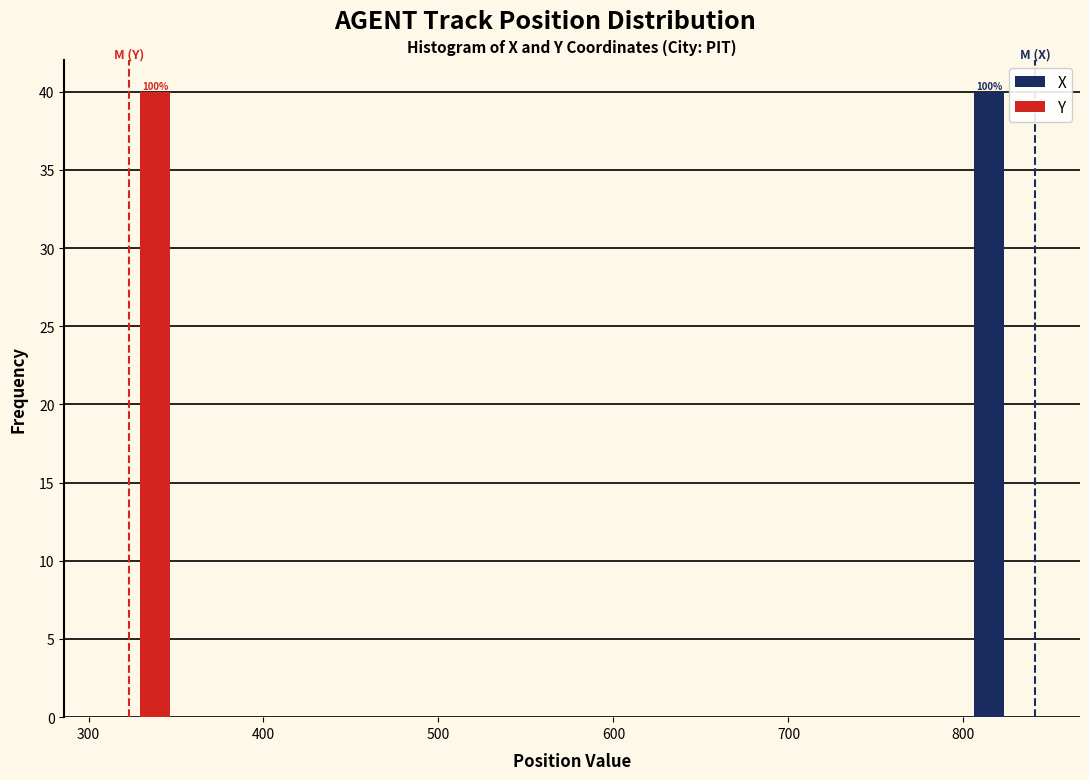

In the X series, which range on the x-axis has the tallest bar?

800 to 850